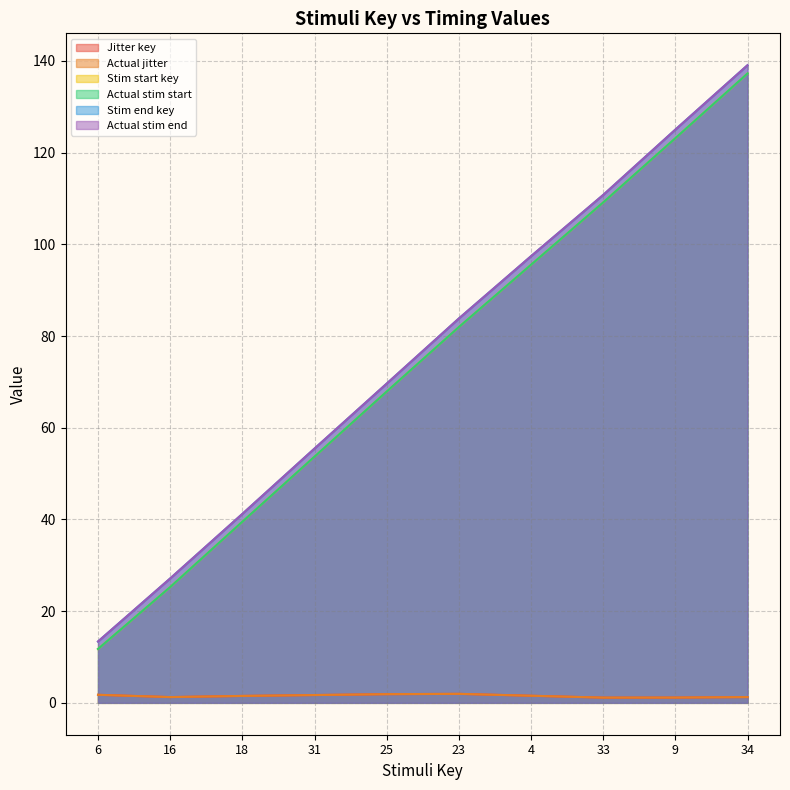

True or false: Actual stim end and Actual jitter cross at least once.

False